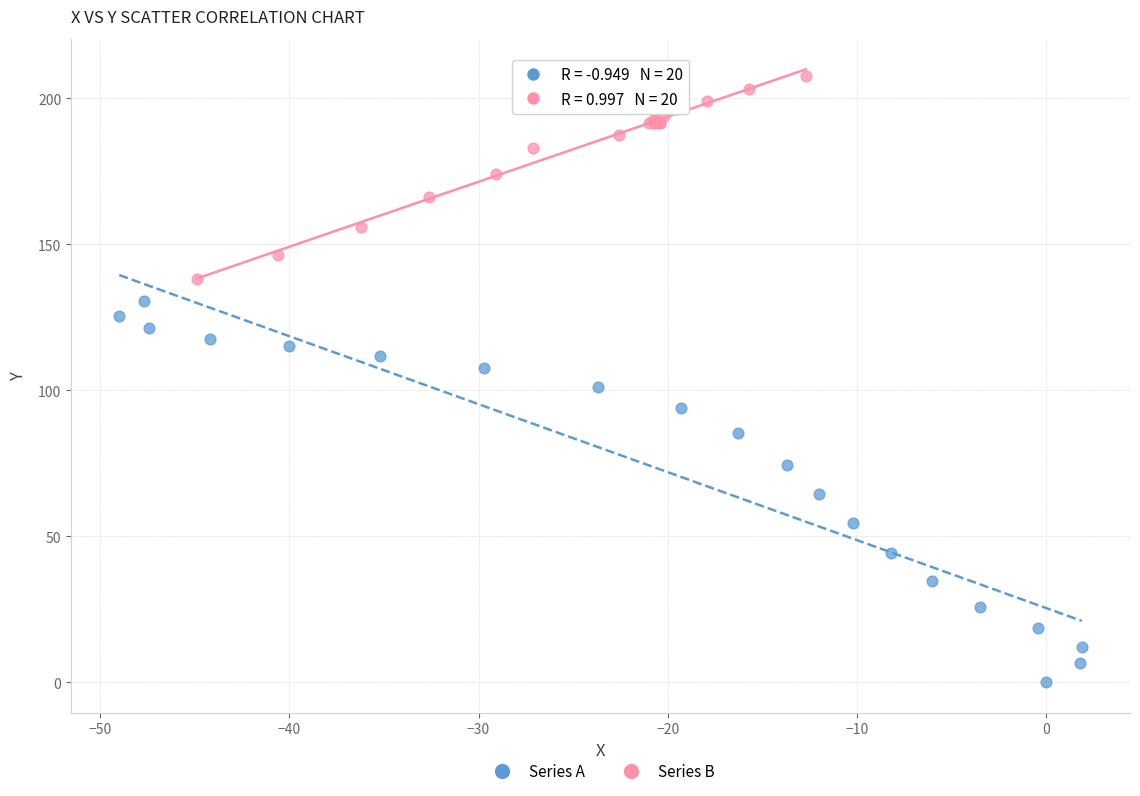

Which series contains the highest Y value?

Series B